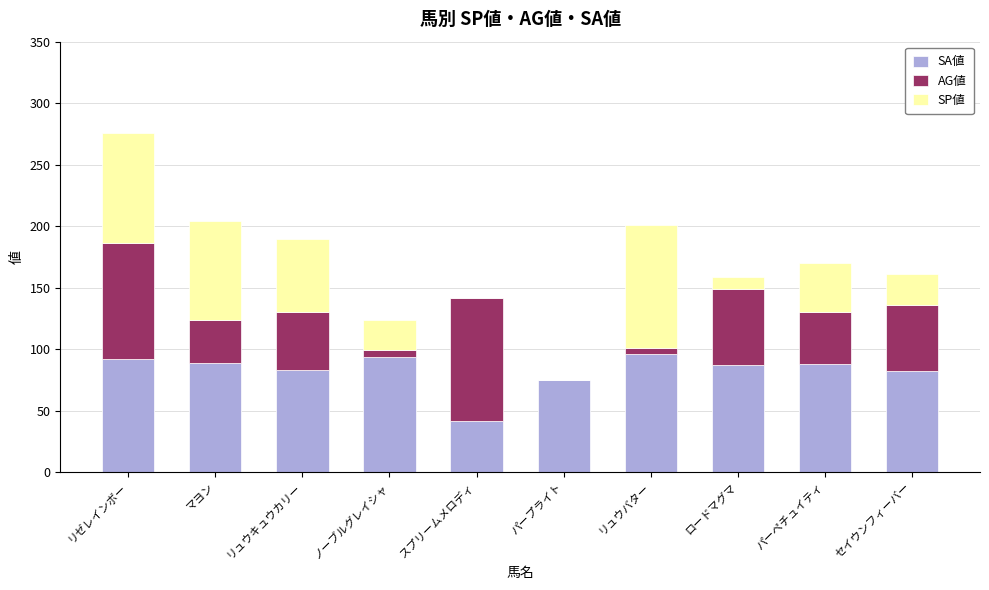

Are the bars grouped side by side (vs. stacked)?

No